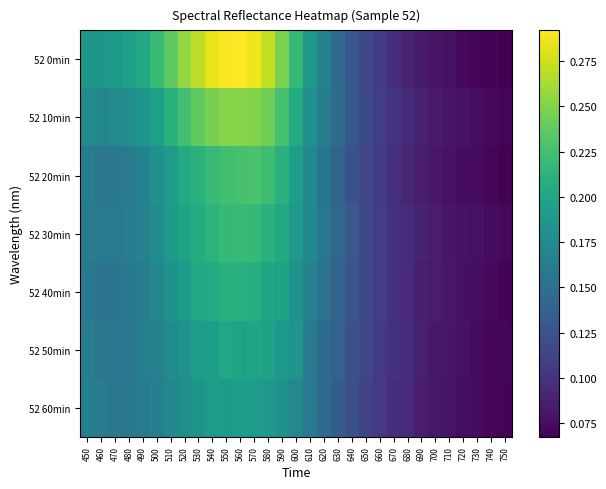

What is the total value across all series at 660?

0.7